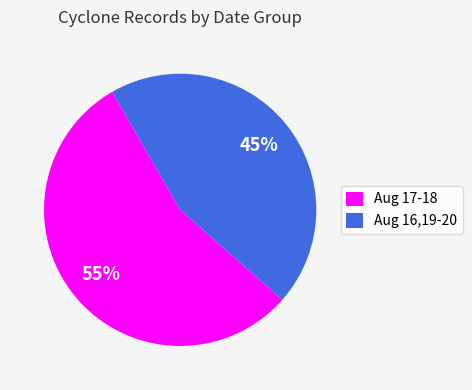

Combined, do Aug 17-18 and Aug 16,19-20 account for over 50%?

Yes